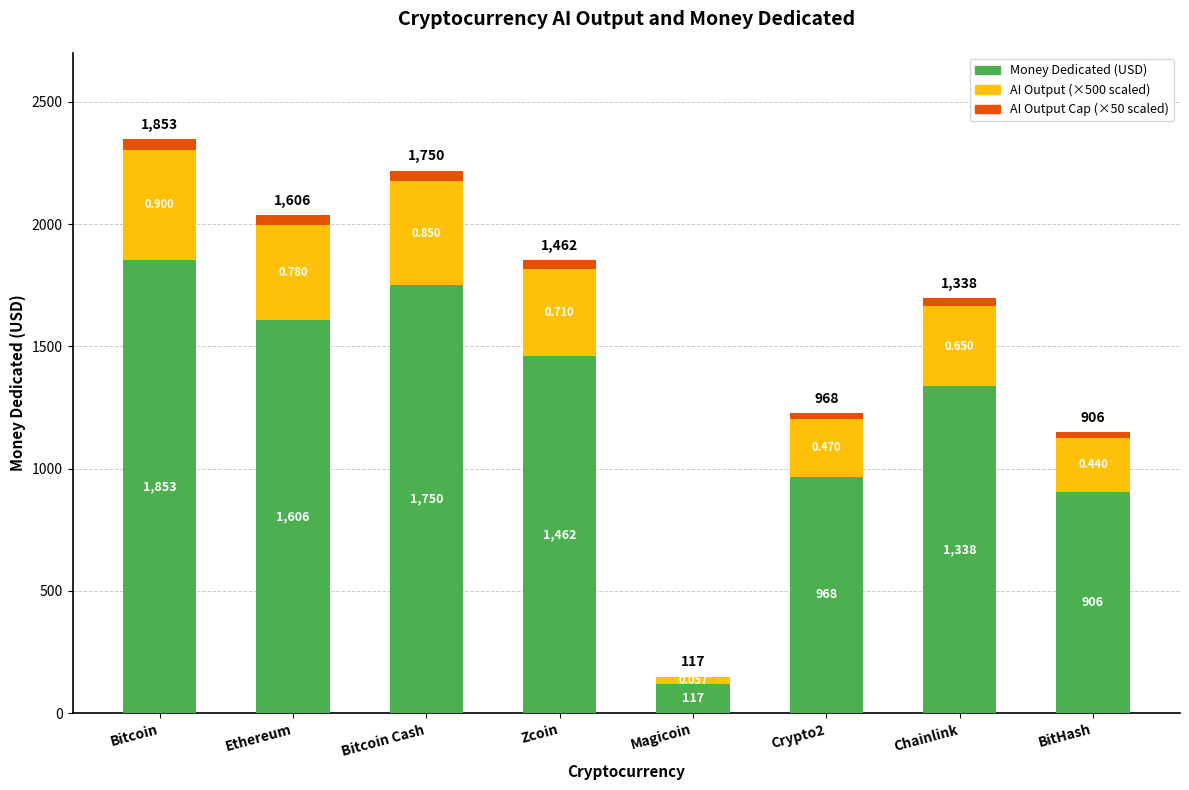

At which category is the sum across all series the highest?

Bitcoin